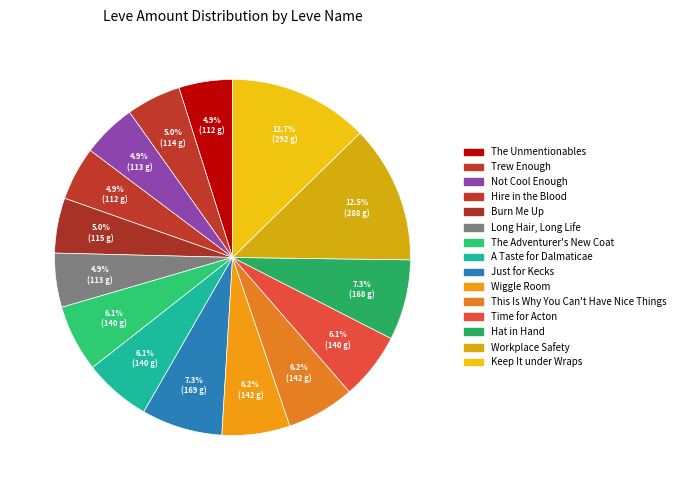

How much of the chart is everything except Trew Enough?

95.0%